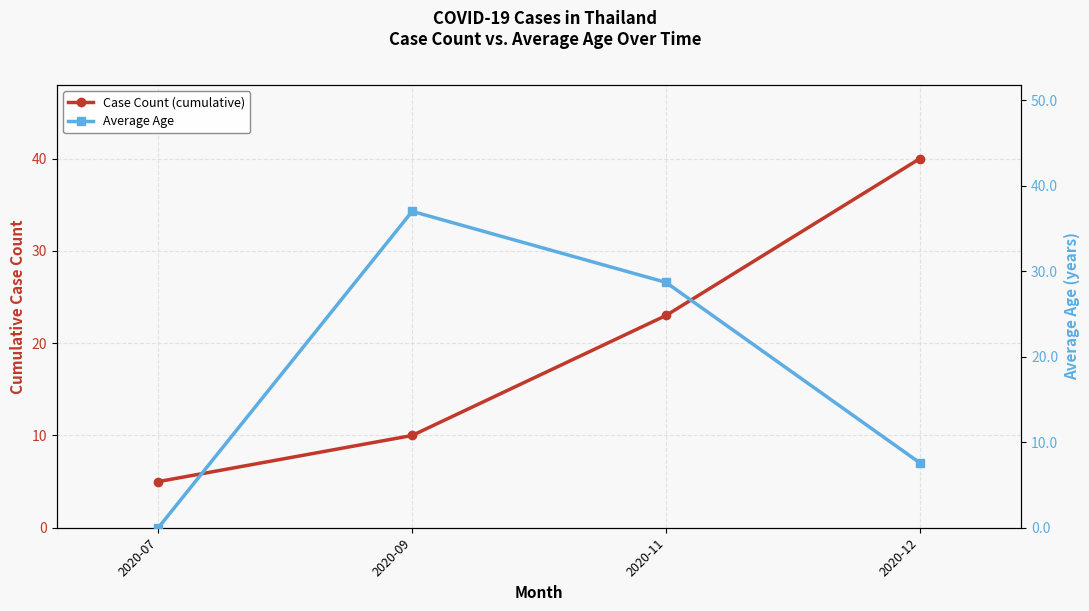

At which category is the sum across all series the highest?

2020-11